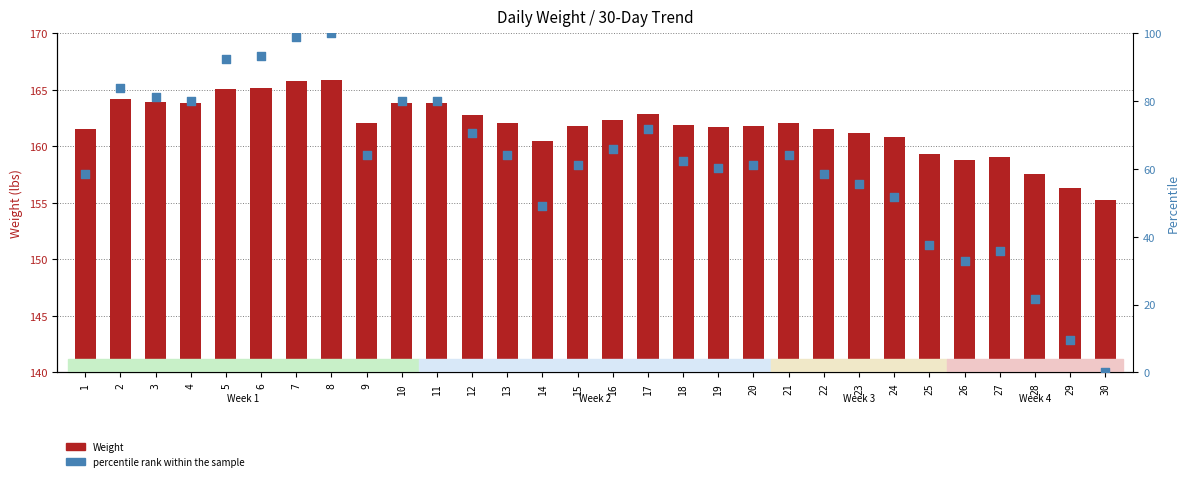

Which series reaches the minimum Y coordinate?

percentile rank within the sample